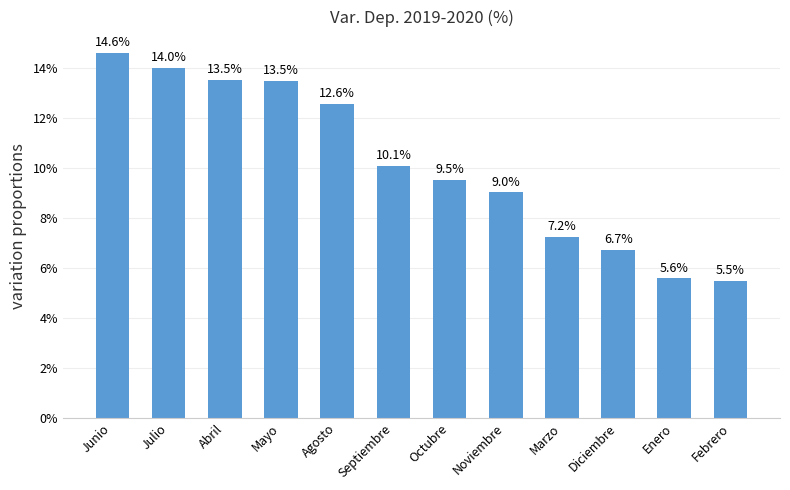

Where does the data first go above 10?

Junio